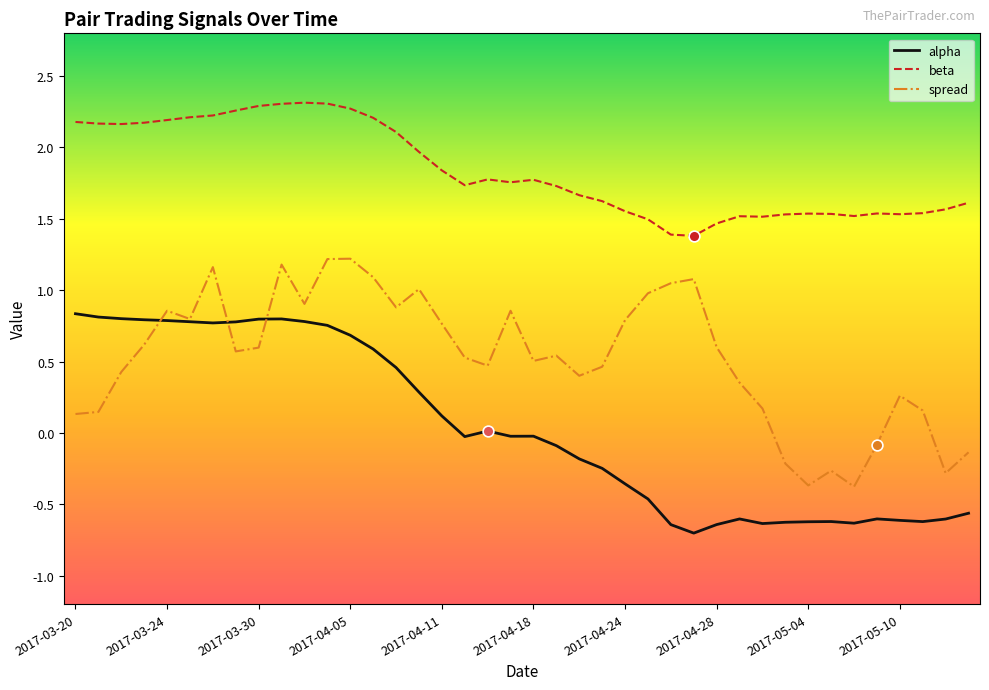

Which series has the largest total across all categories?

beta